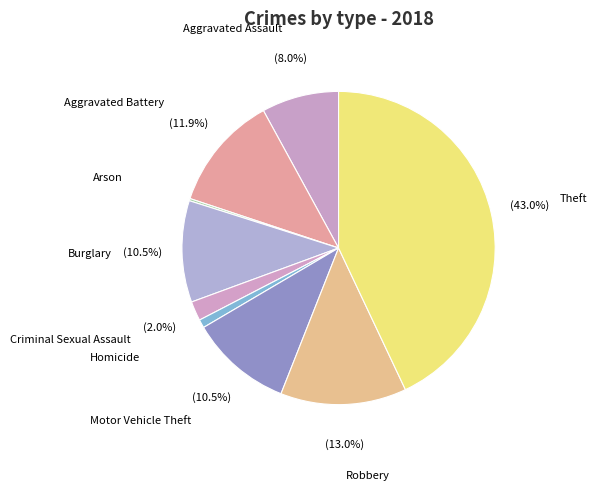

To the nearest percent, what is the difference between the largest and smallest slice percentages?

43%